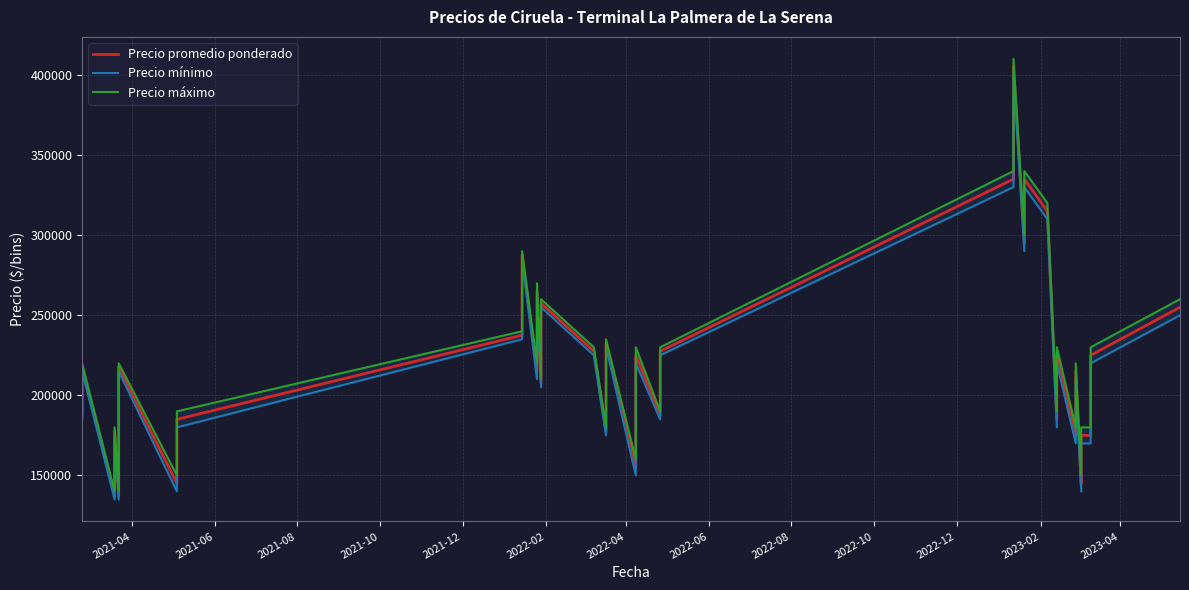

What are all the series names shown in the legend?

Precio promedio ponderado, Precio mínimo, Precio máximo